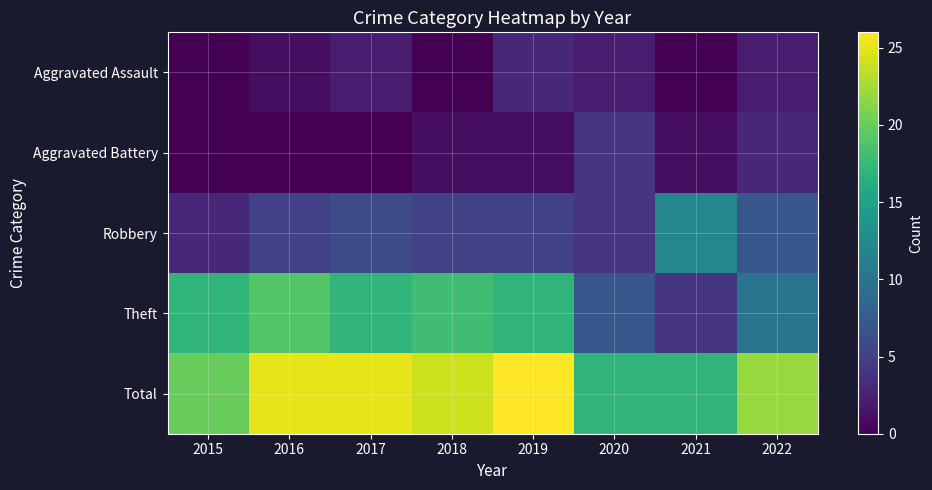

Which series has the largest total across all categories?

Total